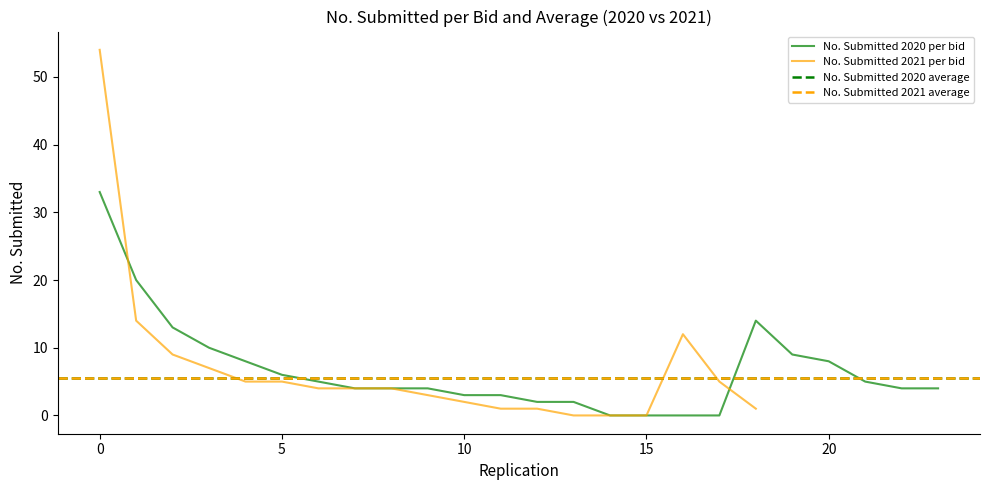

What is the highest value of the No. Submitted 2020 per bid series?

33